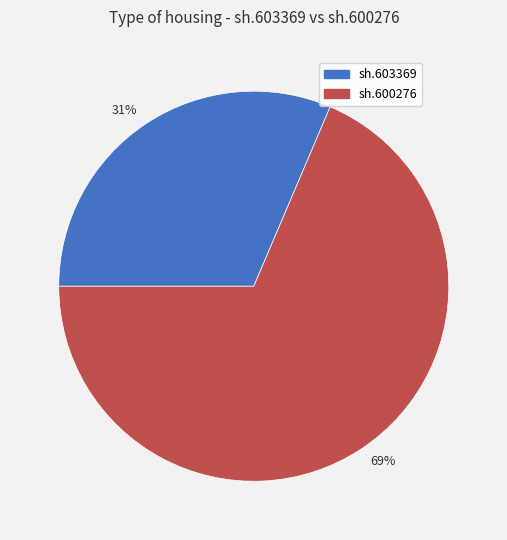

Rank the categories by value from highest to lowest.

69%, 31%